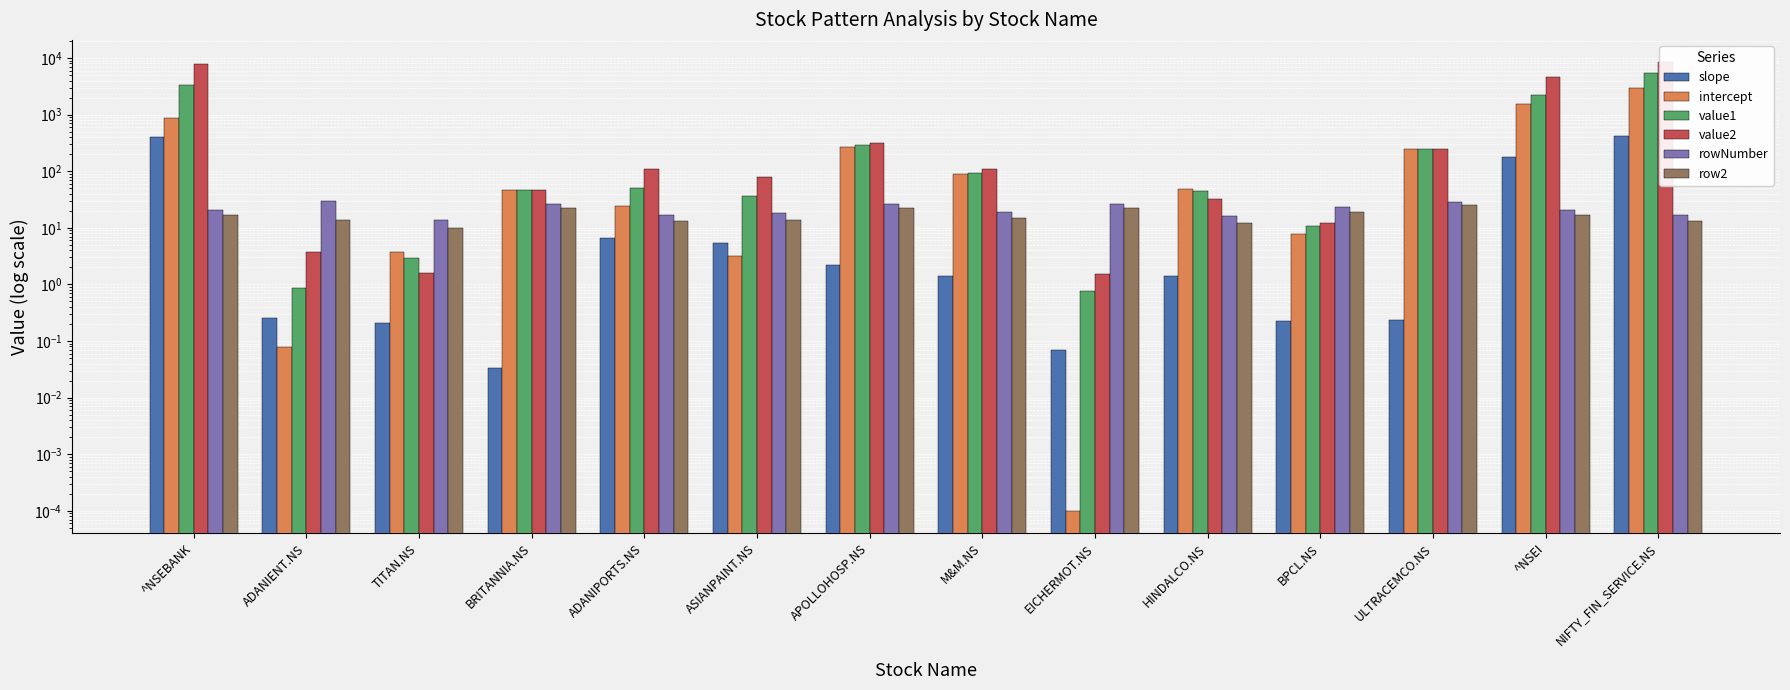

Rank the series at ASIANPAINT.NS from lowest to highest value.

intercept, slope, row2, rowNumber, value1, value2